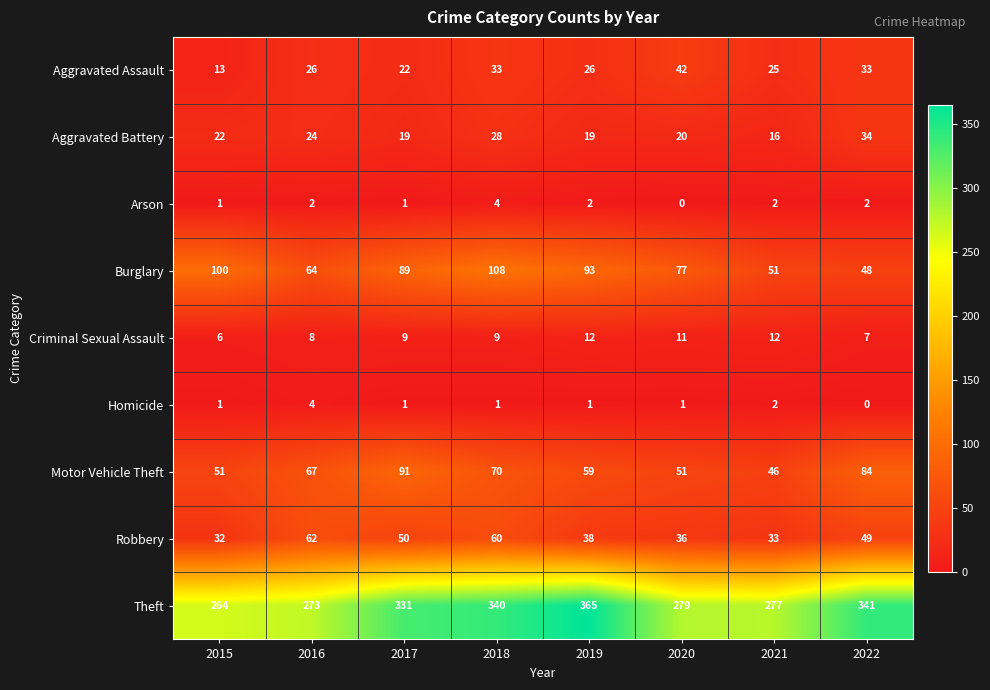

Count the Arson values in the range 1 to 2.

6